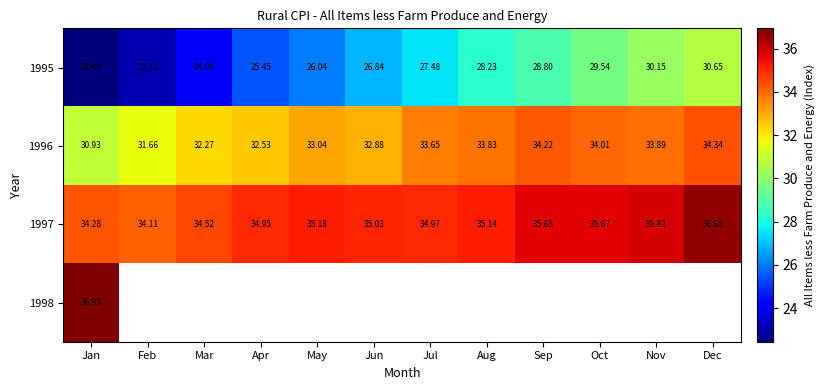

The value of 1997 at Aug is 12.5. True or false?

False